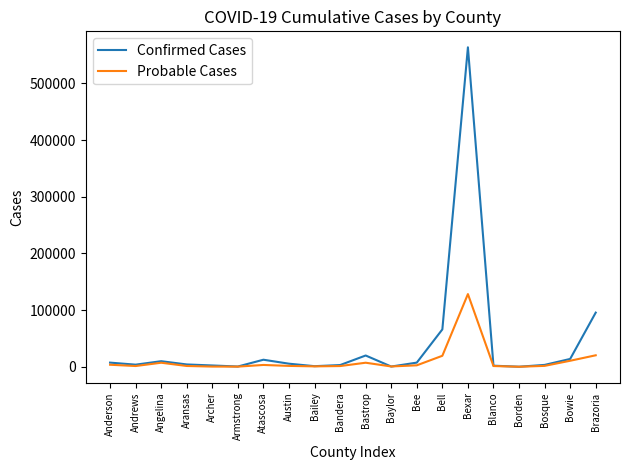

Between Andrews and Bastrop, which series saw the biggest shift?

Confirmed Cases